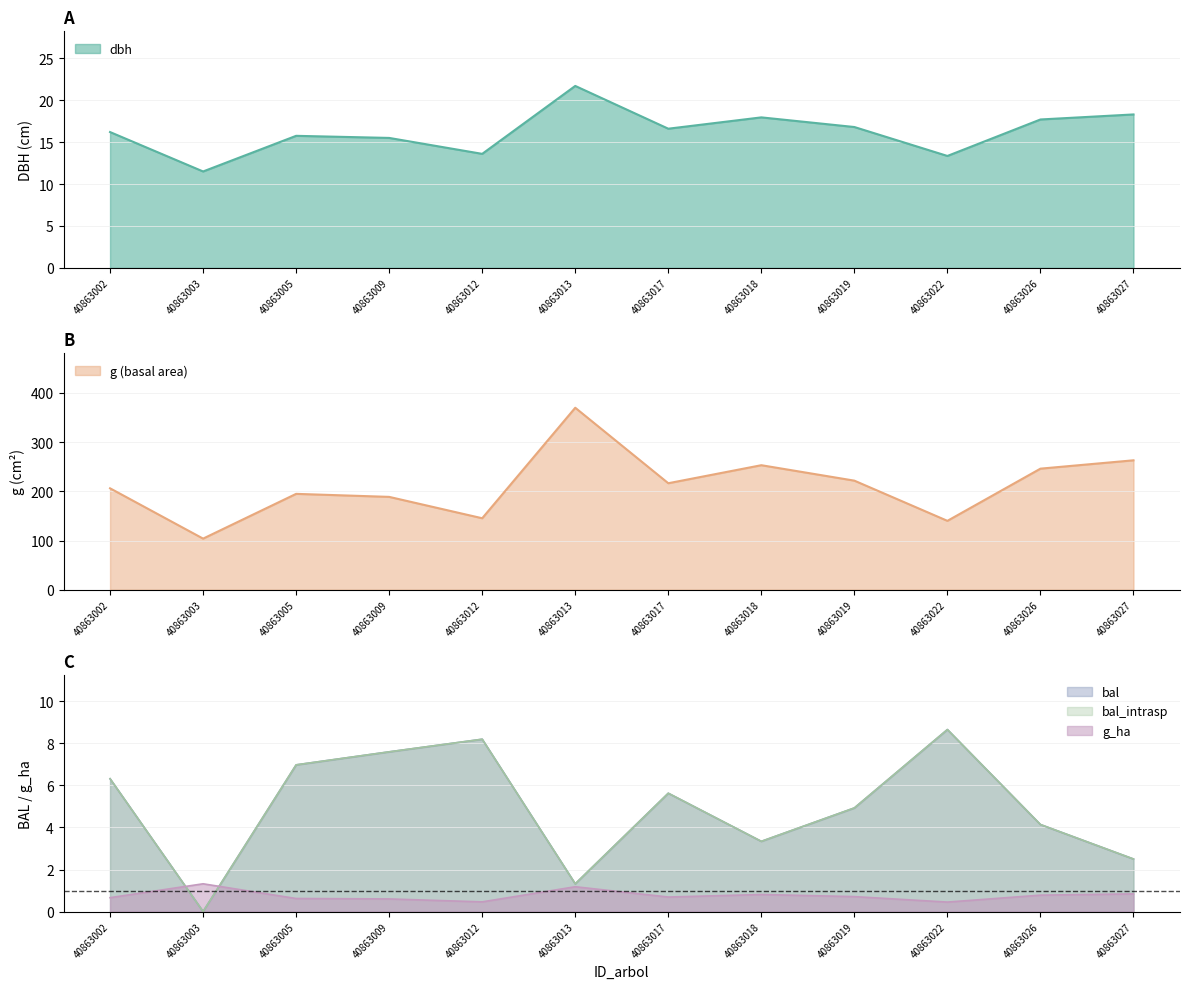

What is the value of the bal point at the 5th from the left?

8.2